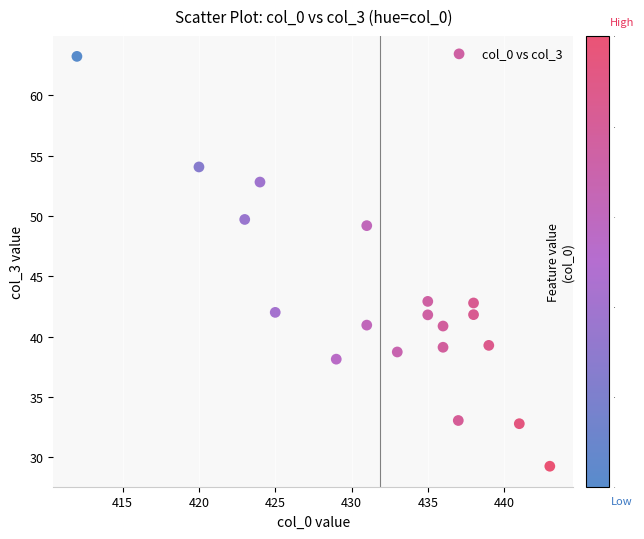

What is the range of X values (max minus min)?

31.0